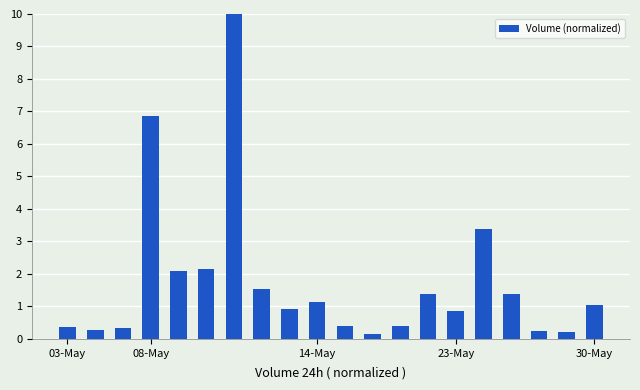

What is the difference between the second highest and minimum values?

6.7